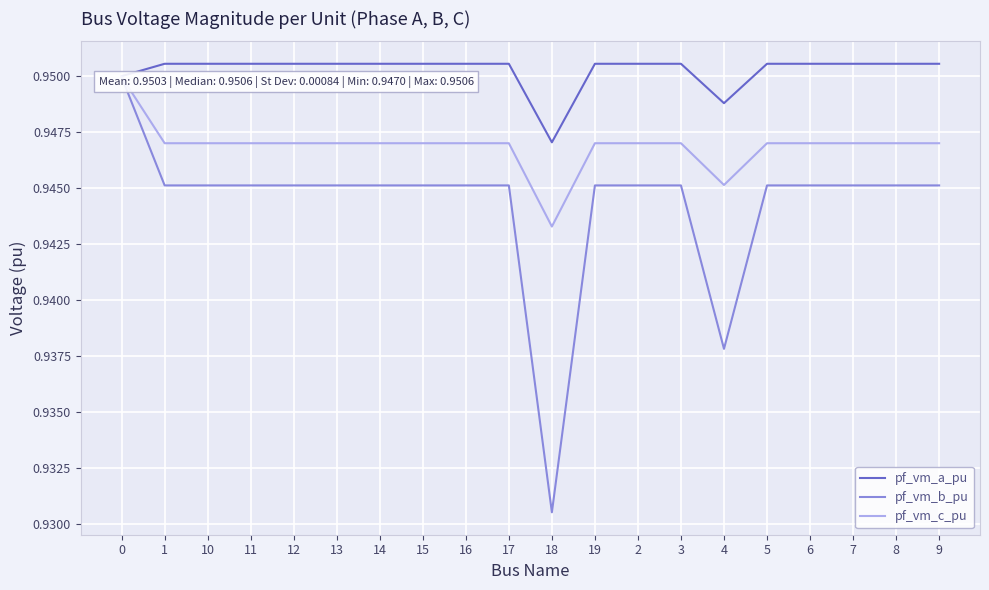

Reading left to right, extract all data points from this chart.

pf_vm_a_pu: 0=1.0	1=1.0	10=1.0	11=1.0	12=1.0	13=1.0	14=1.0	15=1.0	16=1.0	17=1.0	18=0.9	19=1.0	2=1.0	3=1.0	4=0.9	5=1.0	6=1.0	7=1.0	8=1.0	9=1.0
pf_vm_b_pu: 0=0.9	1=0.9	10=0.9	11=0.9	12=0.9	13=0.9	14=0.9	15=0.9	16=0.9	17=0.9	18=0.9	19=0.9	2=0.9	3=0.9	4=0.9	5=0.9	6=0.9	7=0.9	8=0.9	9=0.9
pf_vm_c_pu: 0=0.9	1=0.9	10=0.9	11=0.9	12=0.9	13=0.9	14=0.9	15=0.9	16=0.9	17=0.9	18=0.9	19=0.9	2=0.9	3=0.9	4=0.9	5=0.9	6=0.9	7=0.9	8=0.9	9=0.9